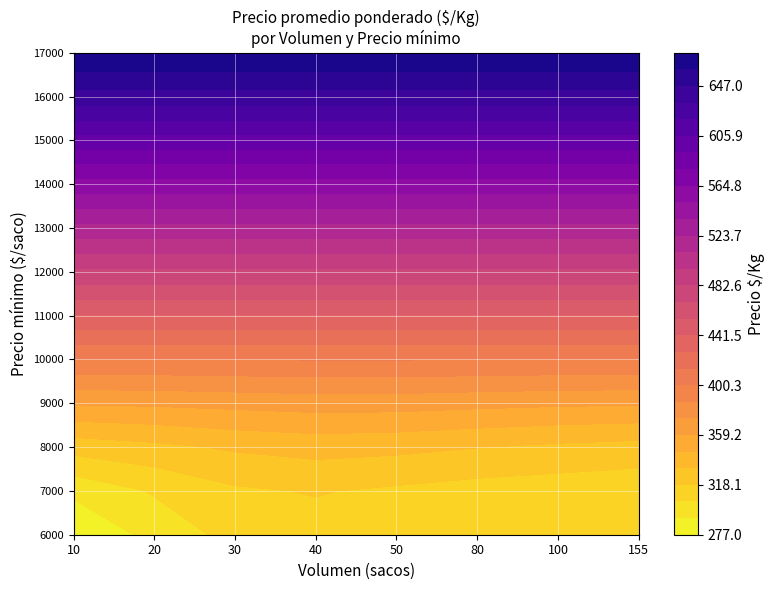

What is the average value of the 14000 series?

560